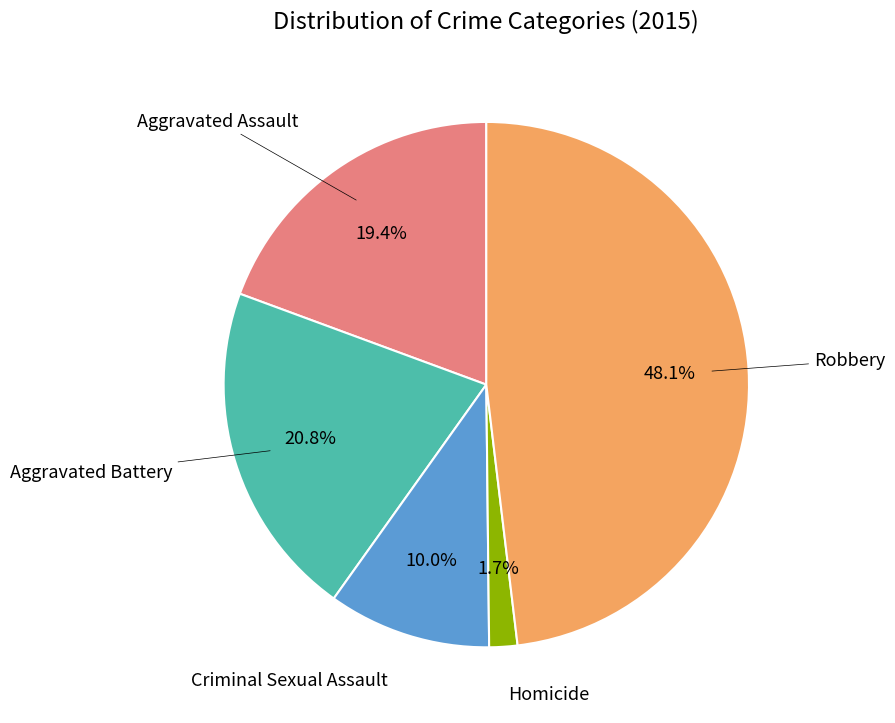

How many slices are in this pie chart?

5